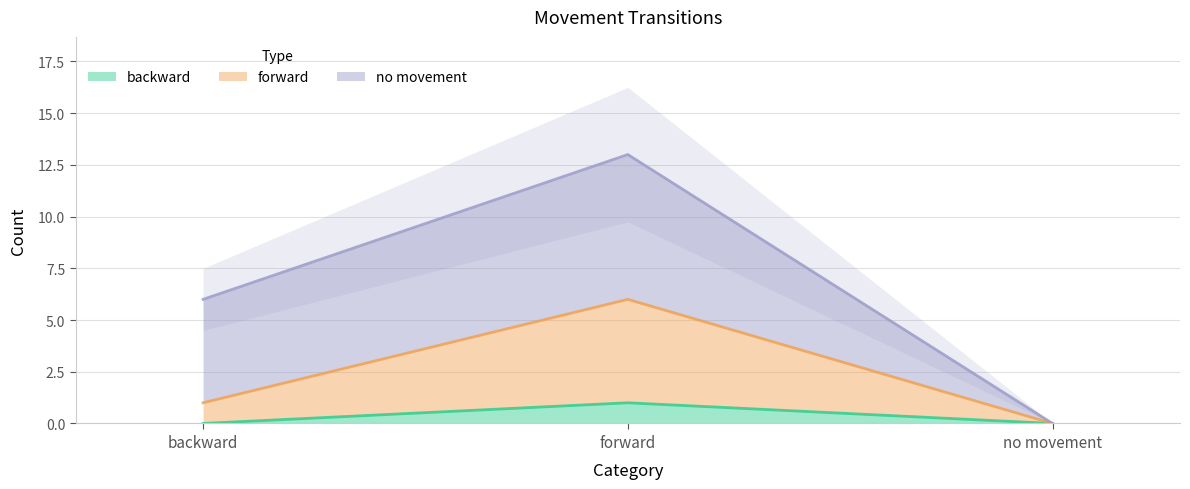

Is the value of forward at no movement greater than the value of backward at no movement?

No